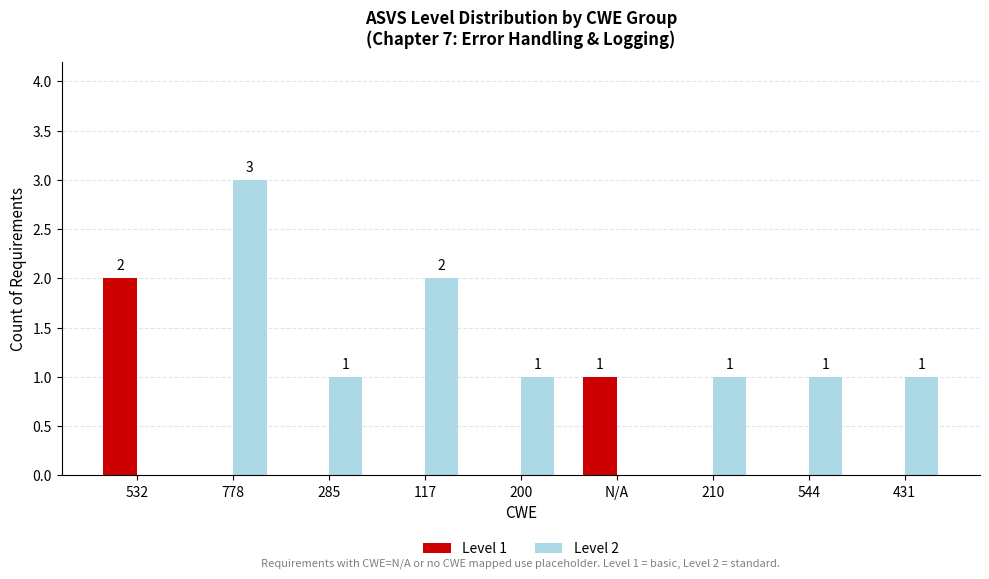

At which label does Level 2 reach its peak?

778